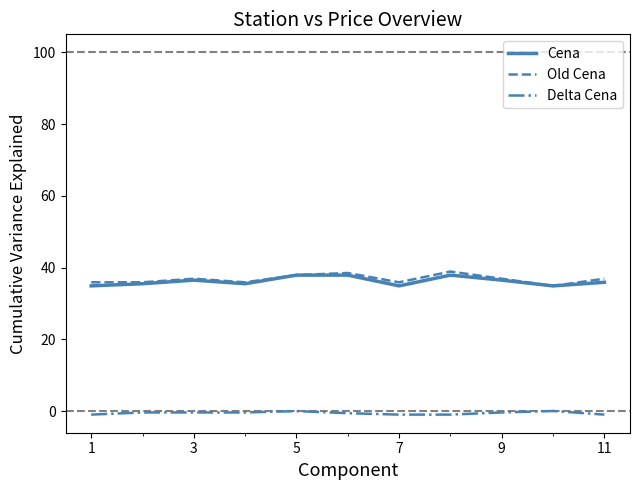

True or false: Cena and Delta Cena cross at least once.

False